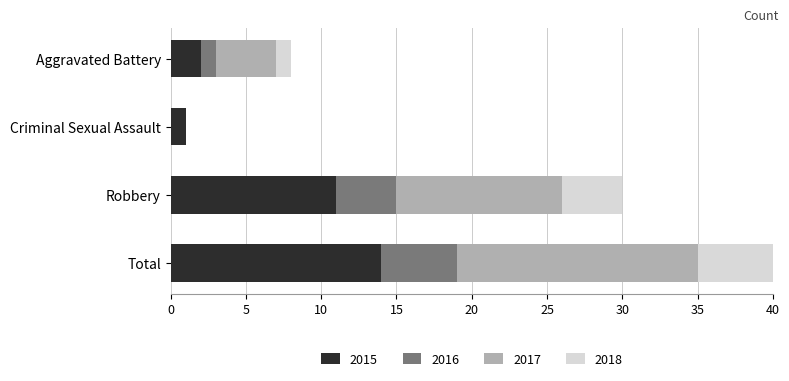

At which category is the sum across all series the highest?

Total